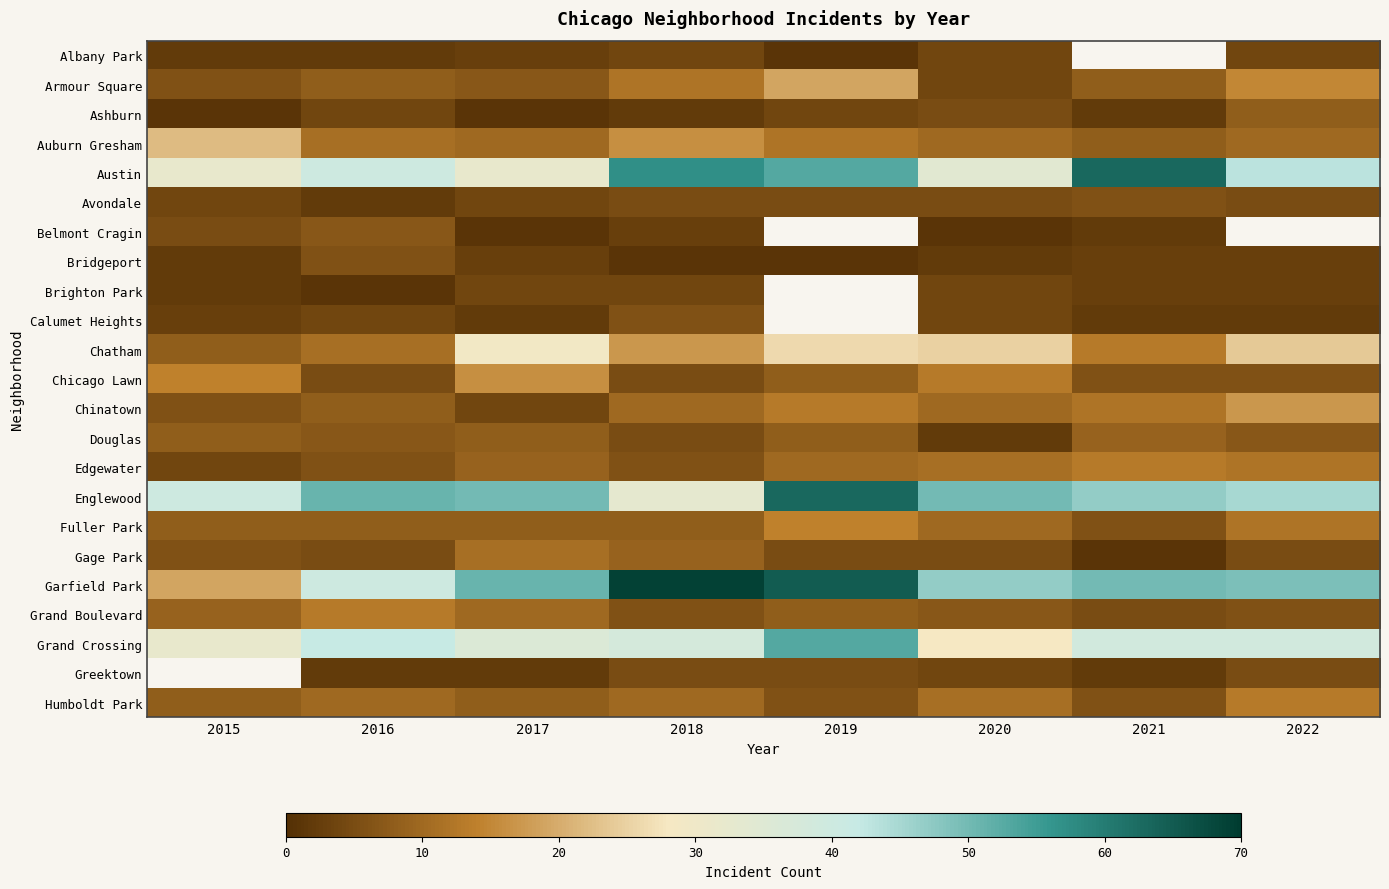

Which label corresponds to the largest value in the chart?

2018